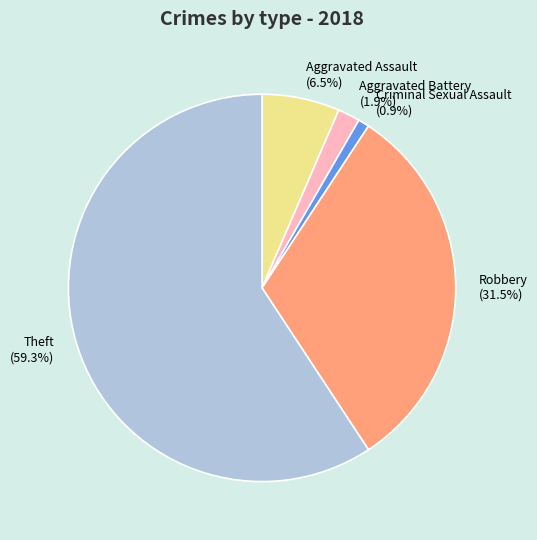

What is the total percentage of Robbery and Criminal Sexual Assault?

32.4%